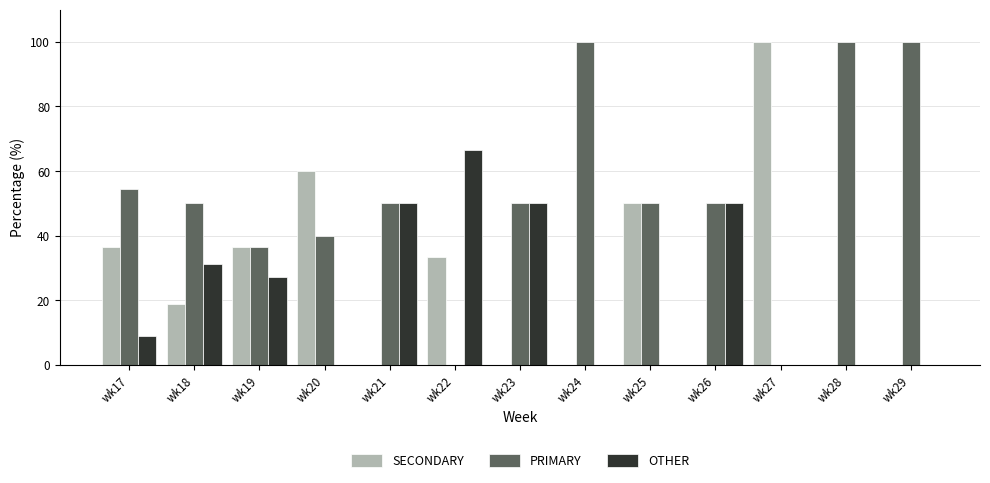

What is the sum of the PRIMARY values at wk29 and wk22?

100.0